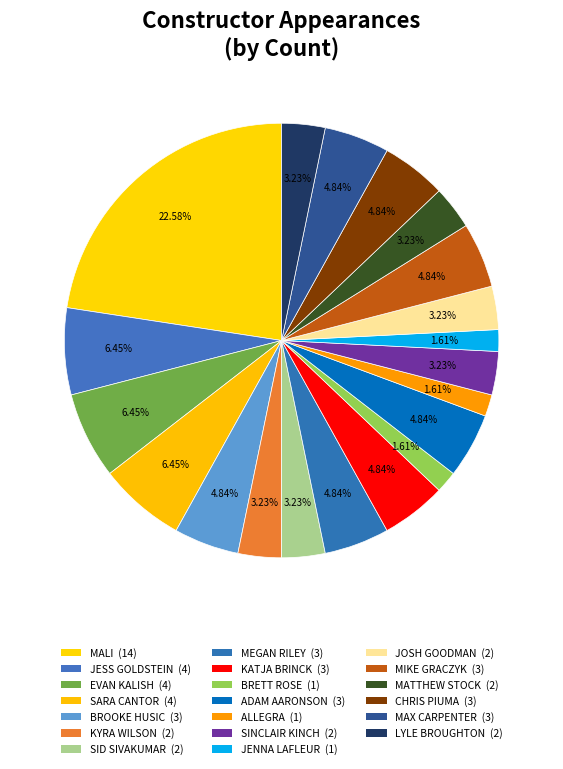

Count the number of slices in the pie.

20